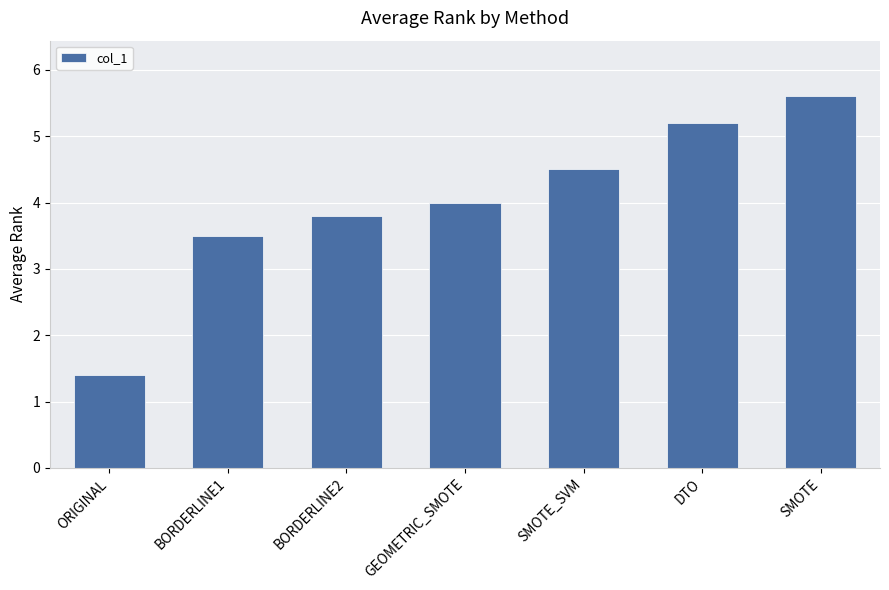

Reading left to right, extract all data points from this chart.

1.4	3.5	3.8	4.0	4.5	5.2	5.6